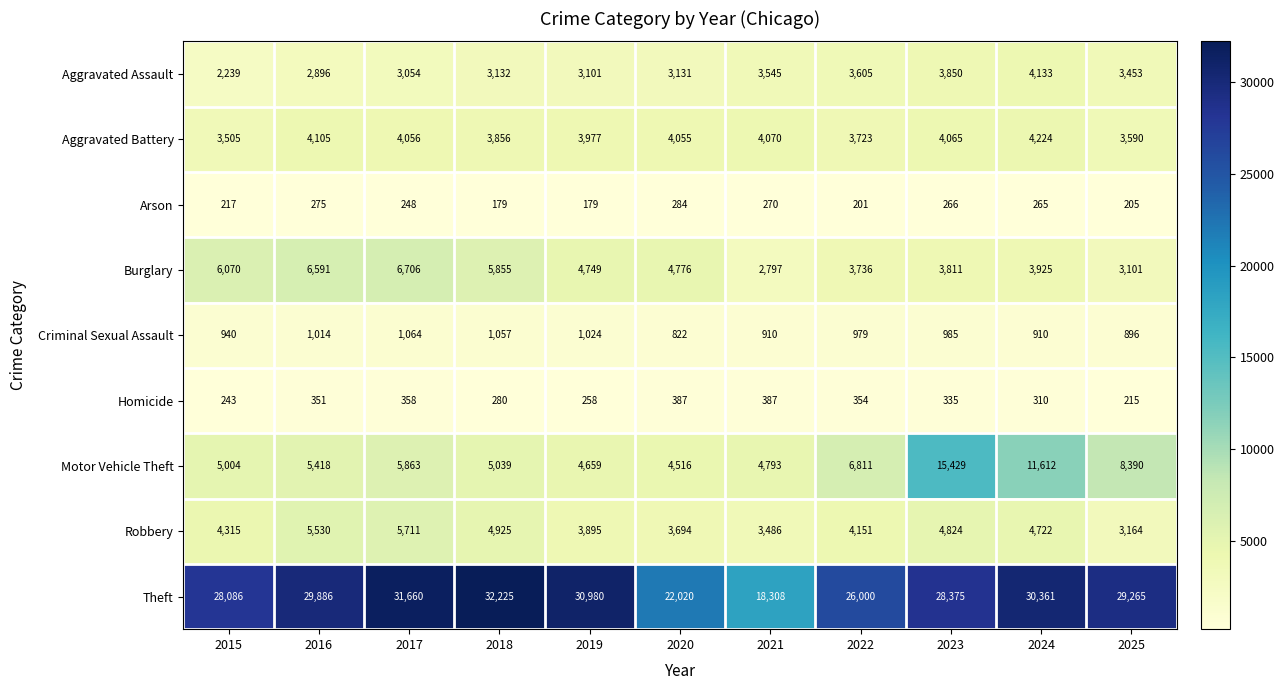

Which label corresponds to the largest value in the chart?

2018